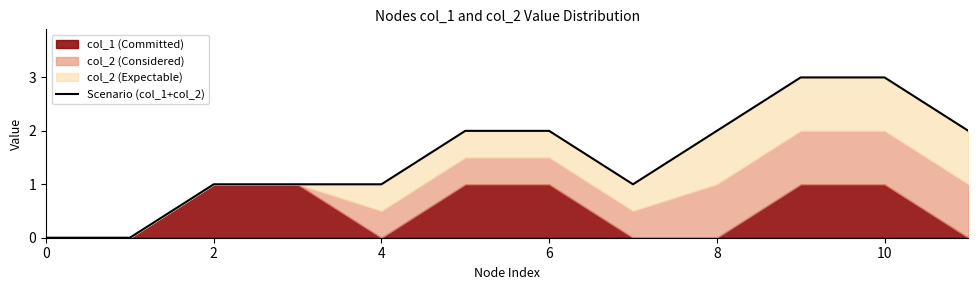

Which has a higher value, 2 or 8?

8